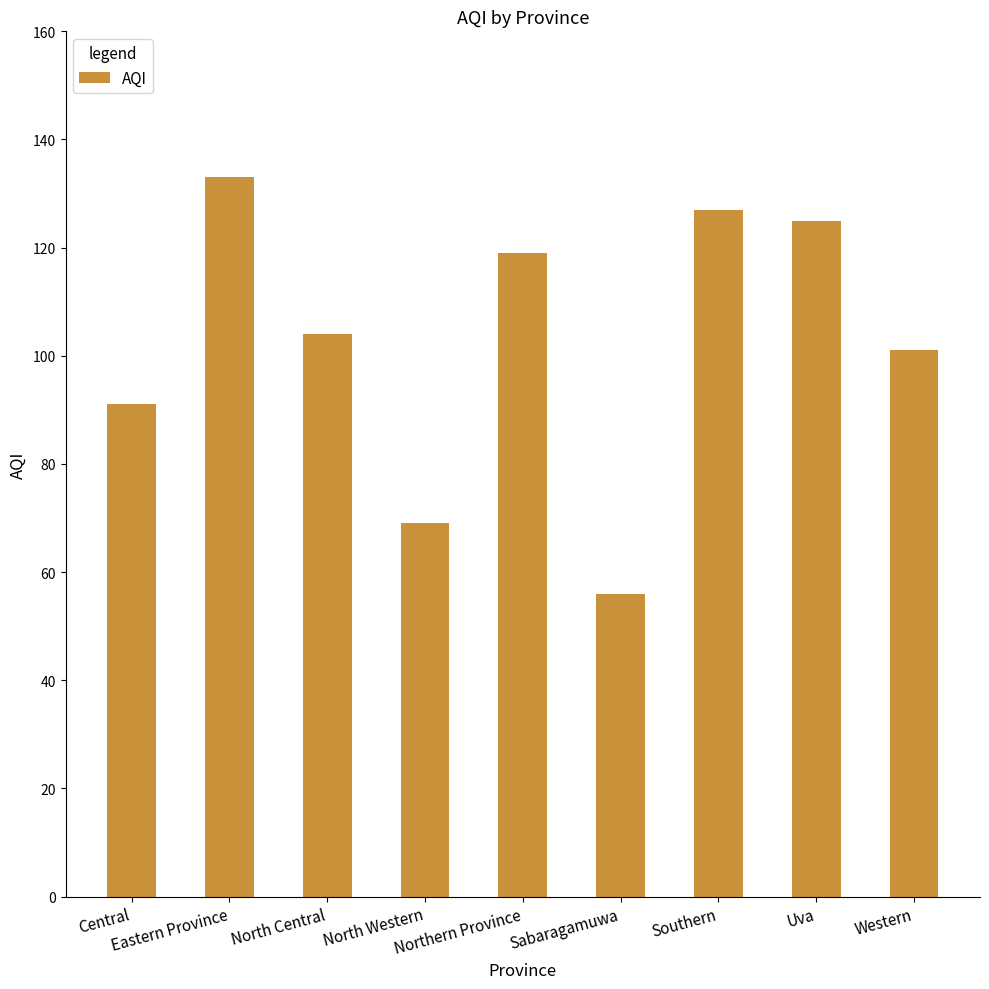

Which category has the lowest value across all series?

Sabaragamuwa